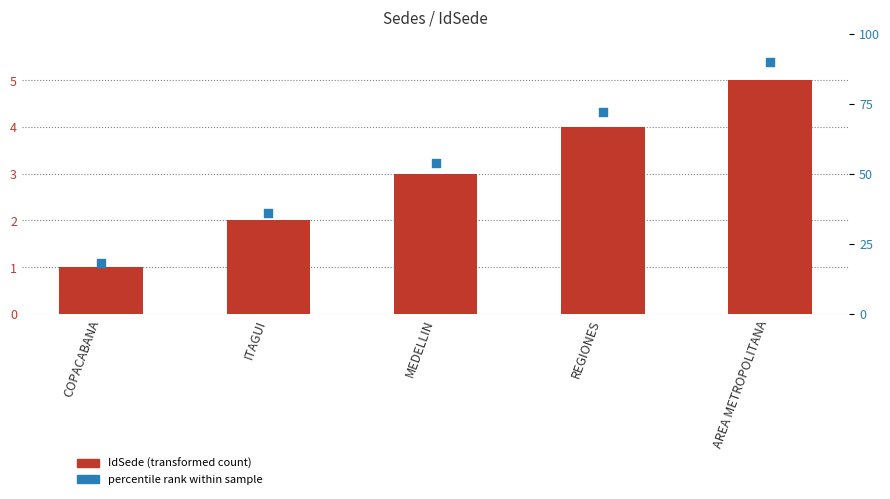

Which series contains the lowest Y value?

IdSede